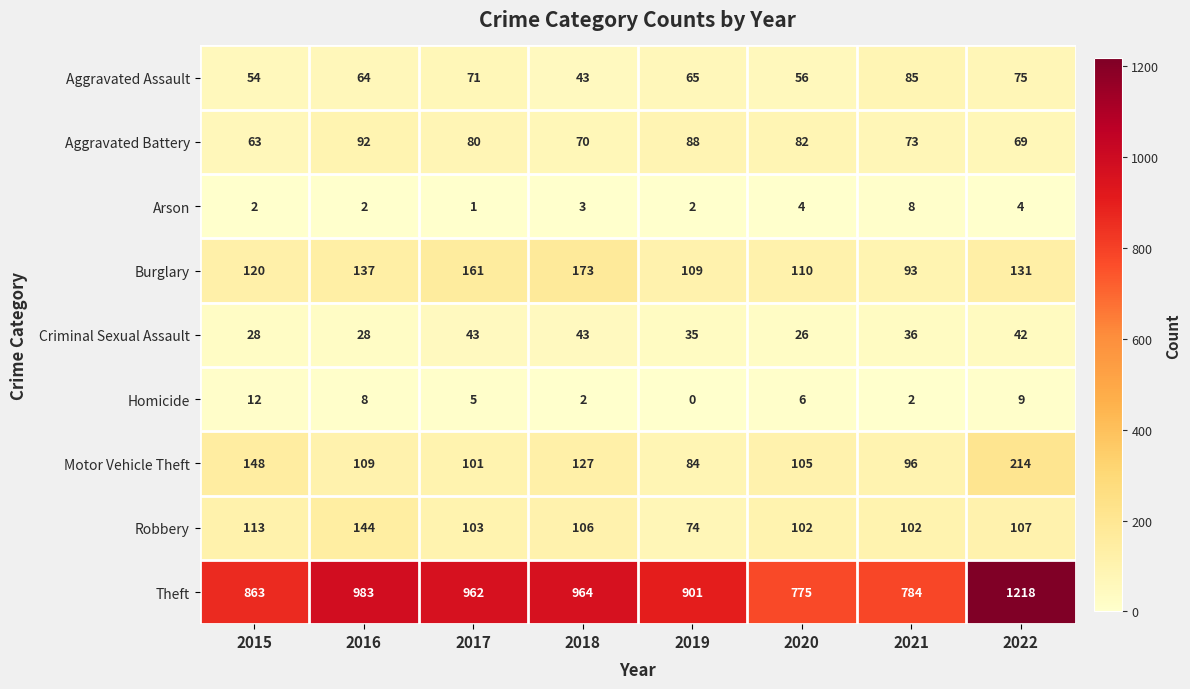

Where is Aggravated Battery nearest to the value 77?

2017